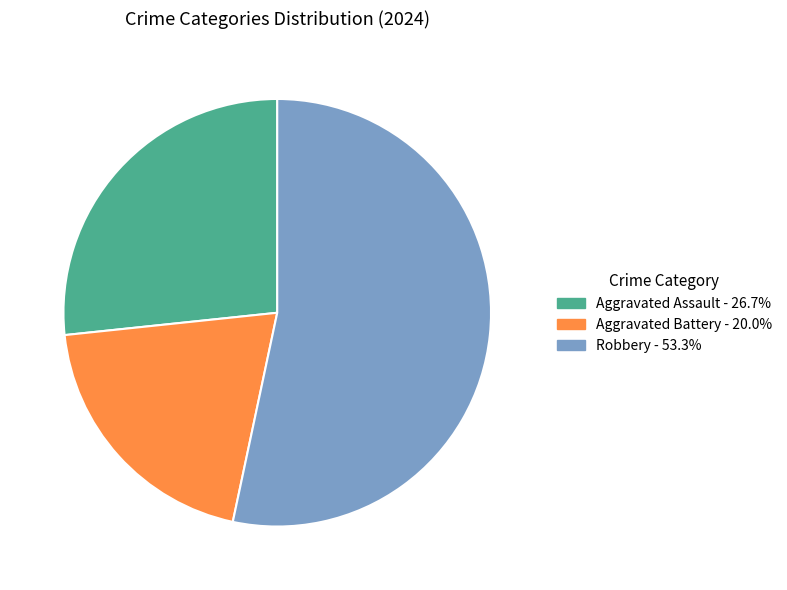

Count the number of slices in the pie.

3